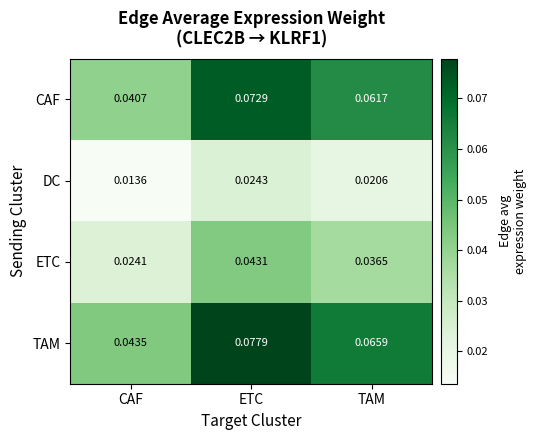

At which category is the sum across all series the highest?

ETC